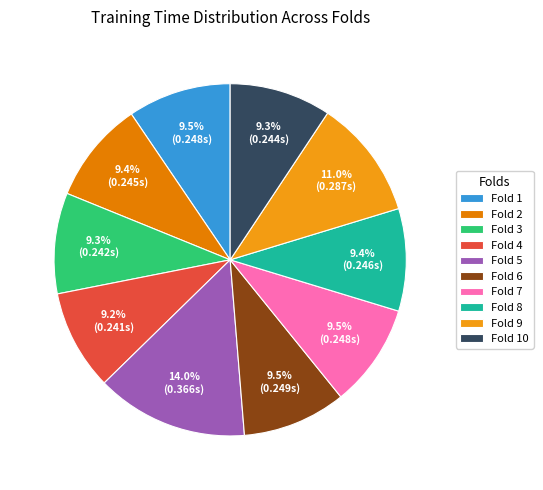

How much of the chart is everything except Fold 7?

90.5%